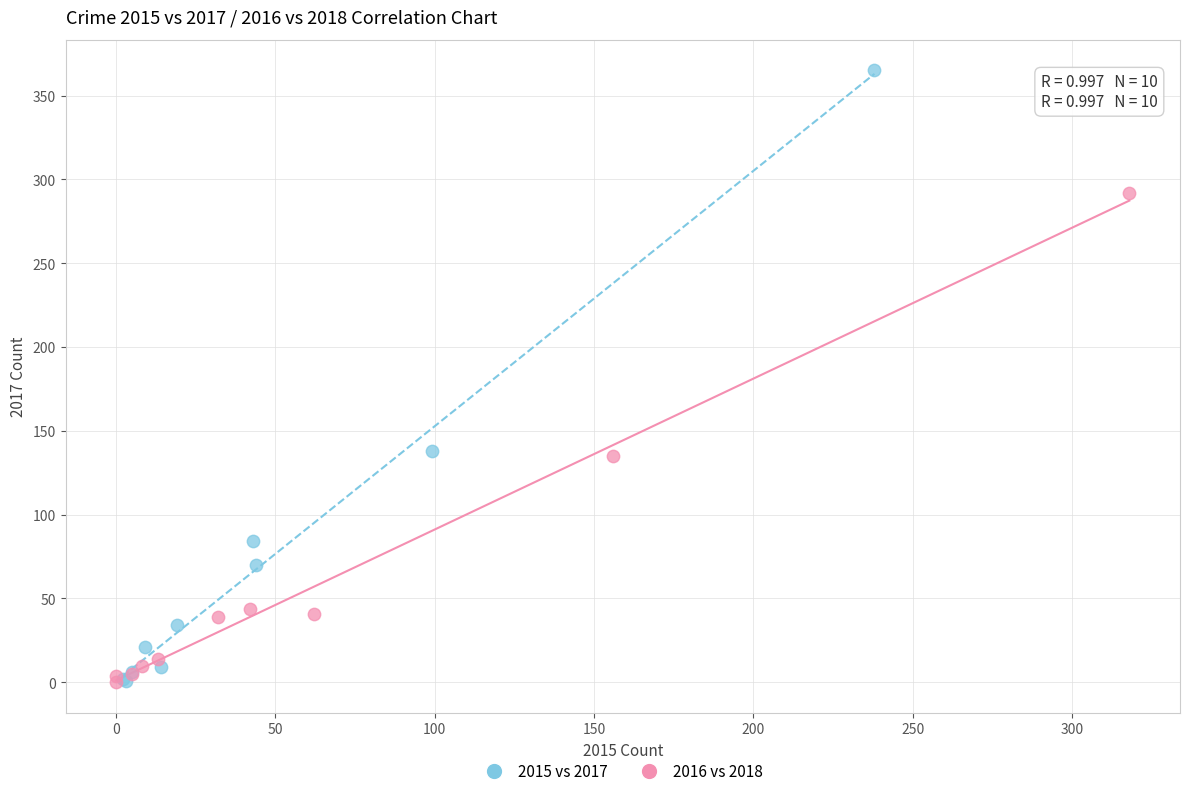

Which series has the widest spread of Y values?

2015 vs 2017